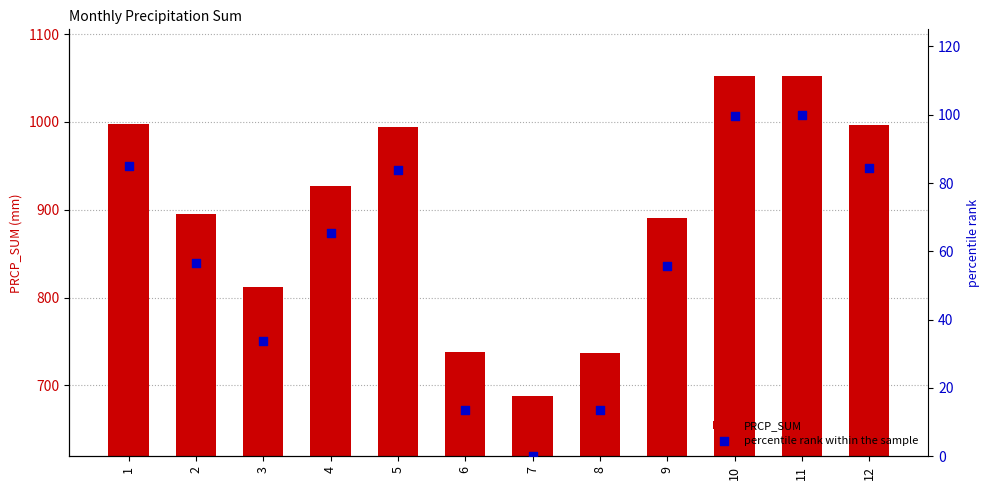

At how many categories does at least one series exceed 96?

12